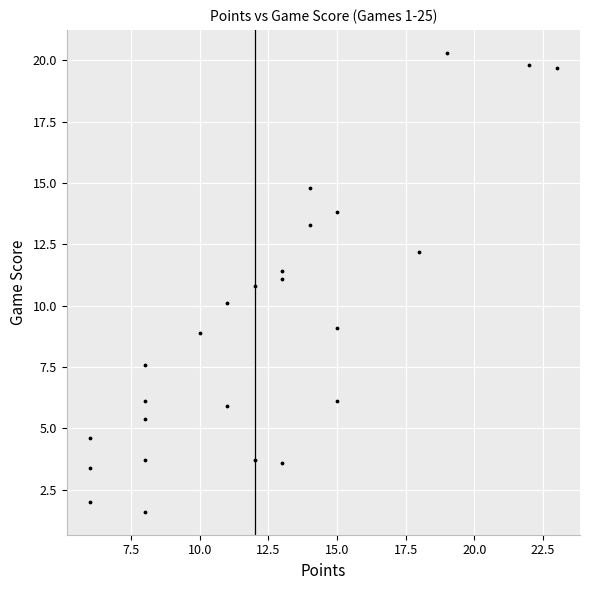

What is the range of X values (max minus min)?

17.0